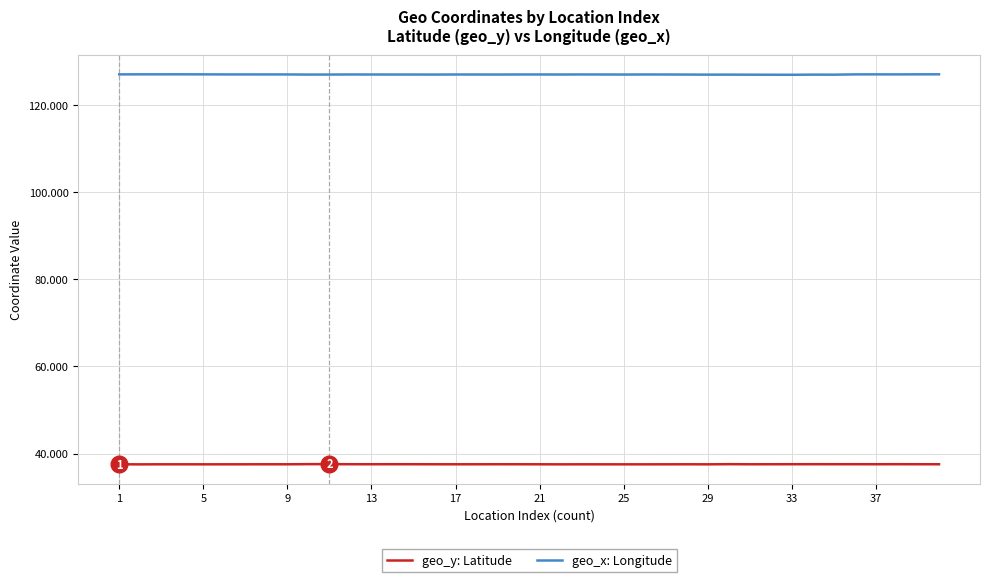

Rank the series by their average value, from lowest to highest.

geo_y: Latitude, geo_x: Longitude